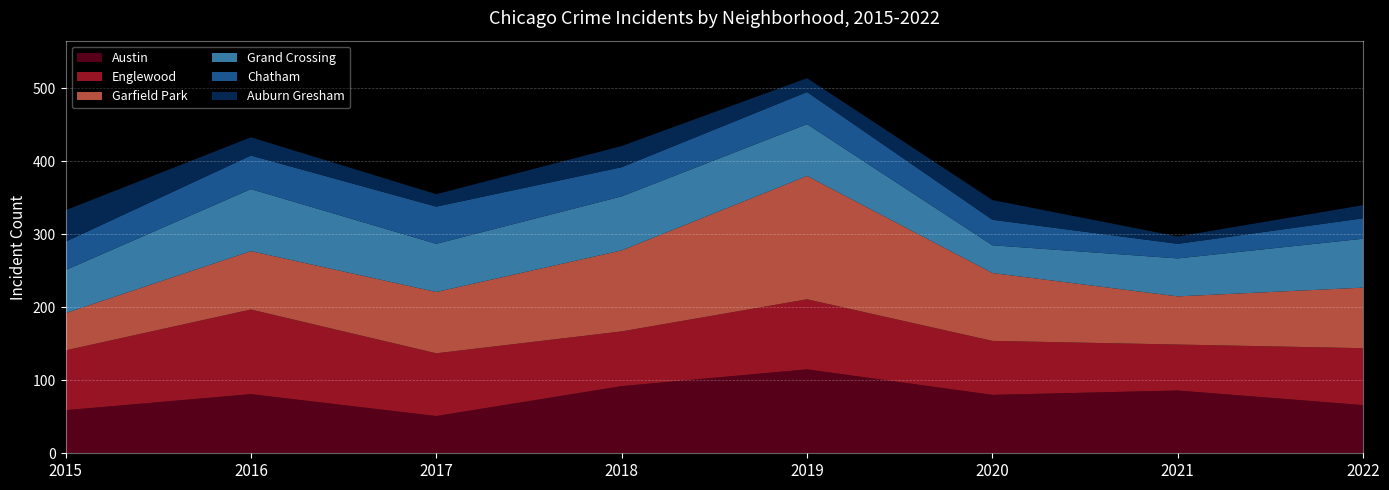

Reading left to right, transcribe all the data shown in this chart.

Austin: 59	81	51	92	115	80	86	66
Englewood: 82	116	86	75	96	74	63	78
Garfield Park: 51	80	84	111	169	93	66	83
Grand Crossing: 59	85	66	74	71	38	52	67
Chatham: 39	46	51	40	44	35	20	28
Auburn Gresham: 43	25	17	29	19	27	10	18